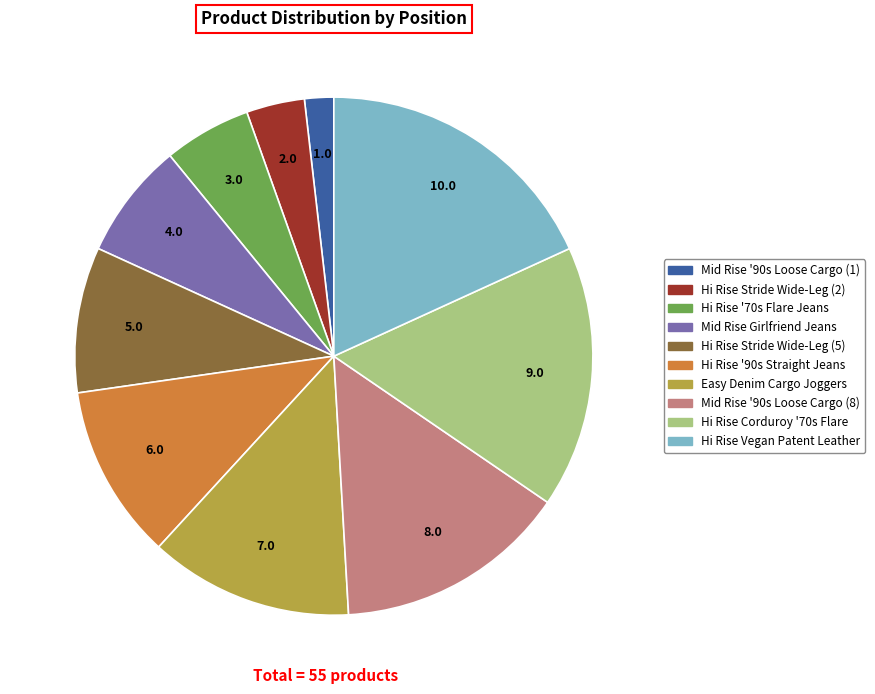

Is there a majority slice in this chart?

No